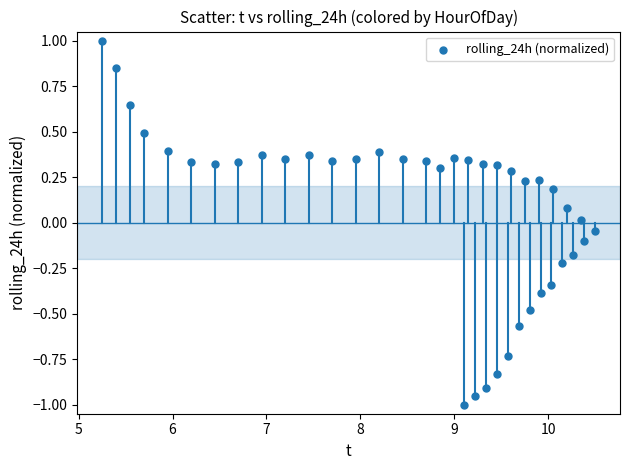

What is the range of Y values (max minus min)?

2.0